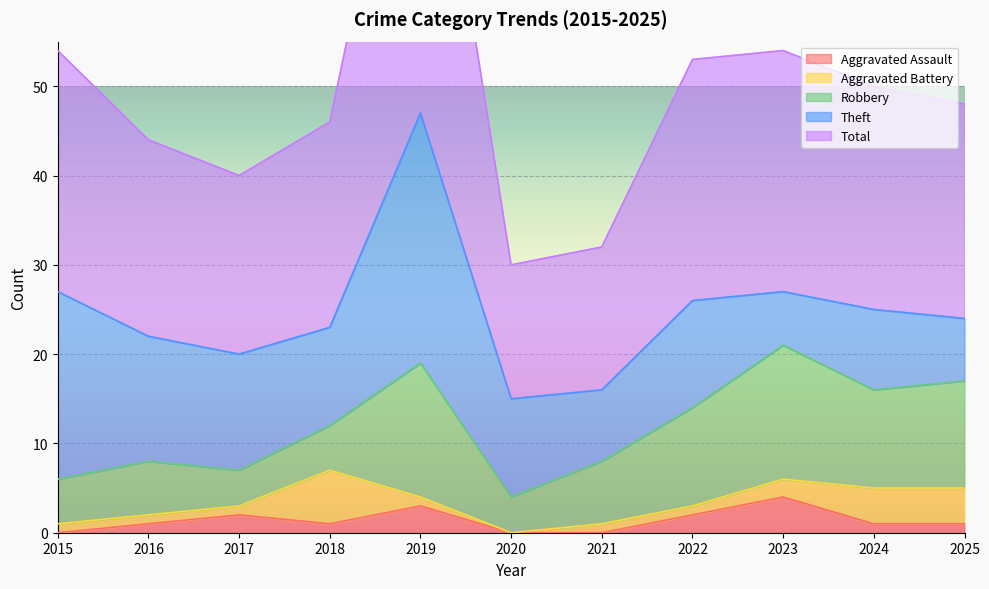

How many Aggravated Battery values are between 1 and 4?

9